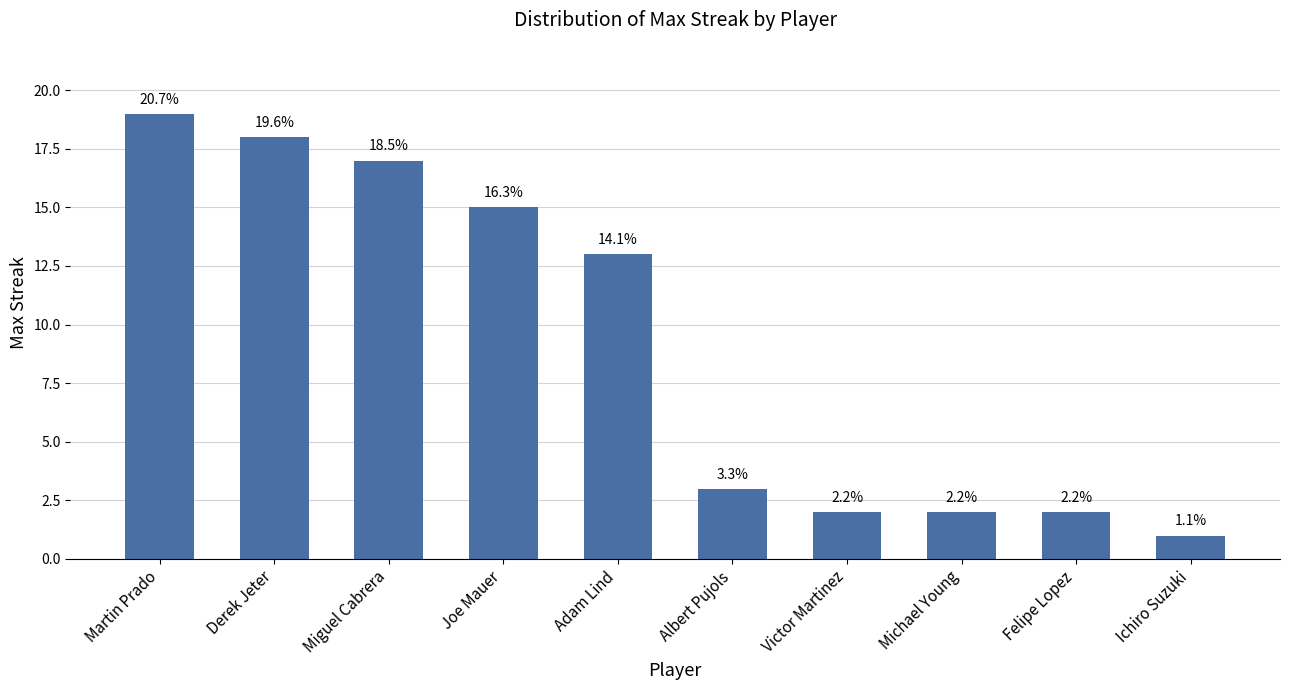

What is the value of the 10th bar from the left?

1